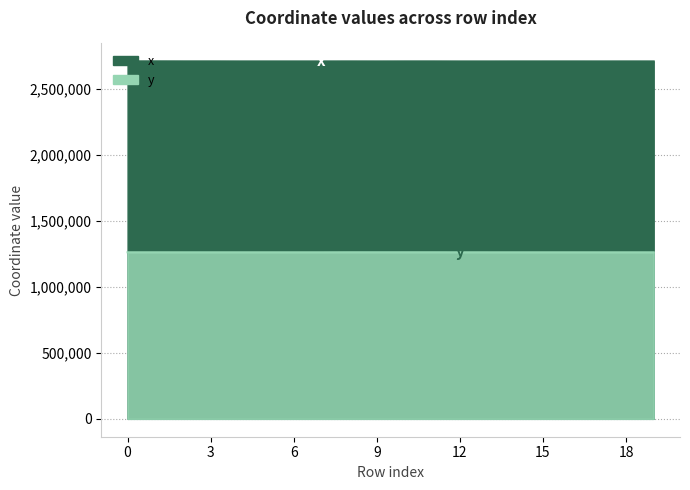

How many distinct data groups are displayed?

2